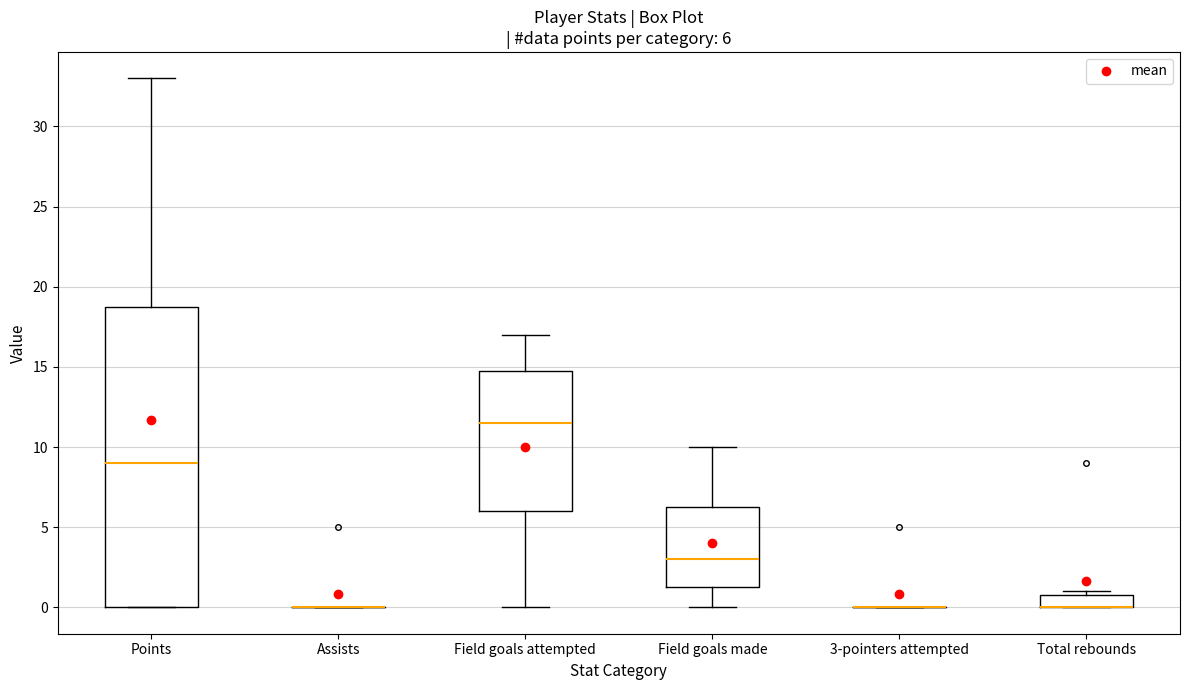

Which box is the tallest, from its lower edge to its upper edge?

Points